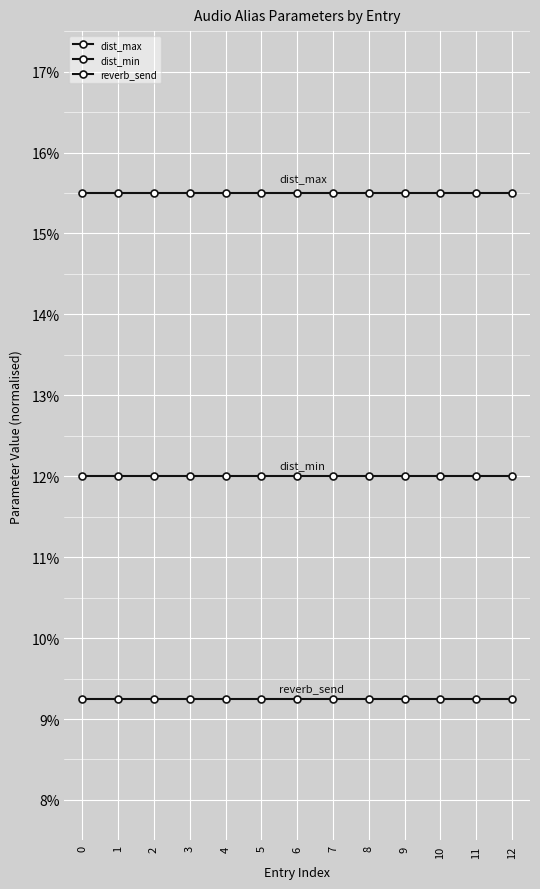

Reading left to right, list all the values displayed in this chart.

dist_max: 15.5	15.5	15.5	15.5	15.5	15.5	15.5	15.5	15.5	15.5	15.5	15.5	15.5
dist_min: 12.0	12.0	12.0	12.0	12.0	12.0	12.0	12.0	12.0	12.0	12.0	12.0	12.0
reverb_send: 9.2	9.2	9.2	9.2	9.2	9.2	9.2	9.2	9.2	9.2	9.2	9.2	9.2